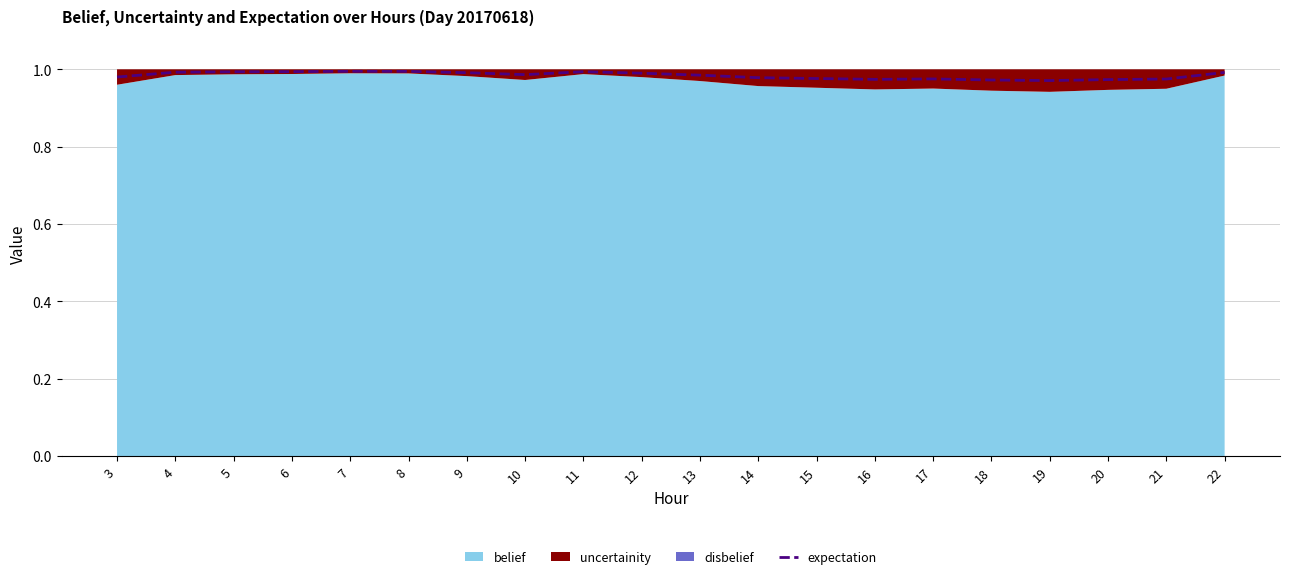

What is the approximate value at 3?

1.0